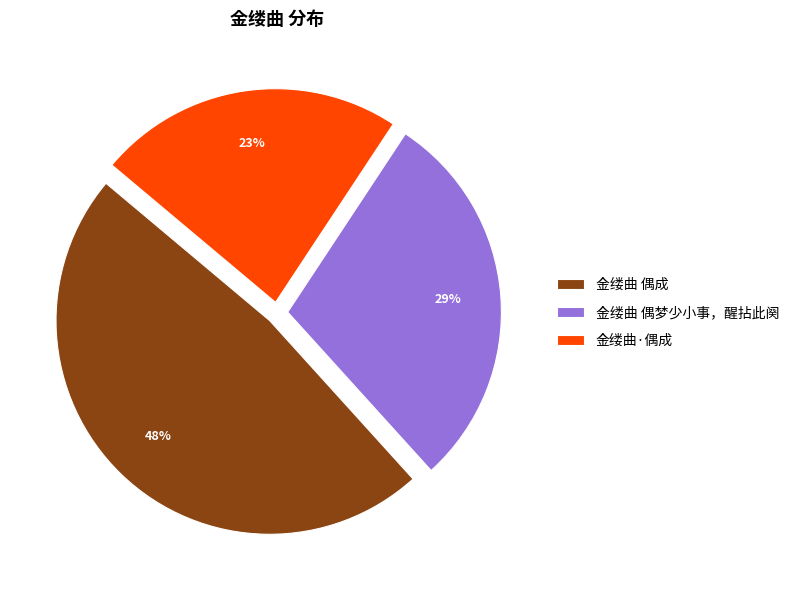

To the nearest percent, what portion does 金缕曲 偶成 represent?

48%